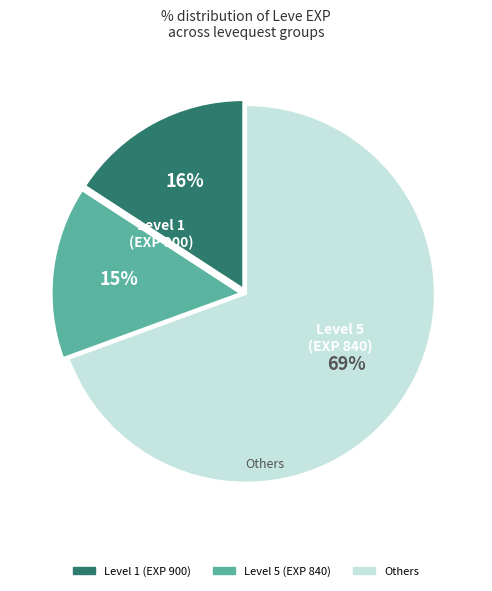

Does any single category account for the majority?

Yes